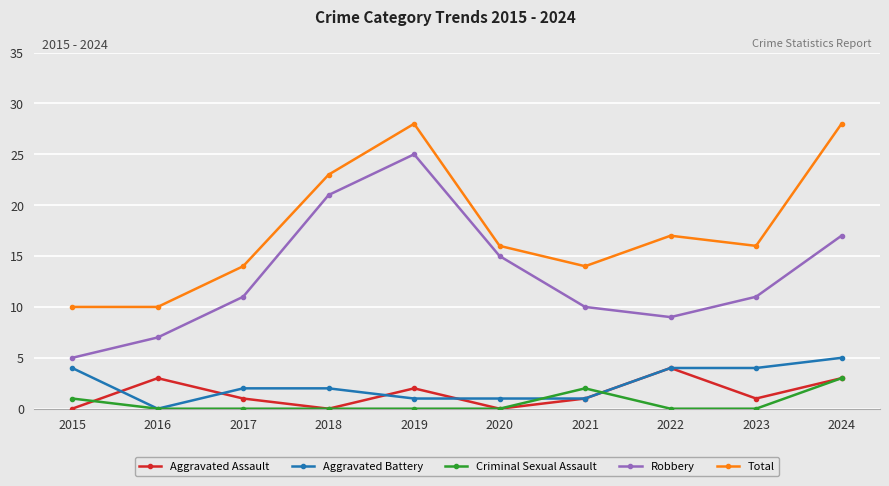

Does the chart have visible grid lines?

Yes